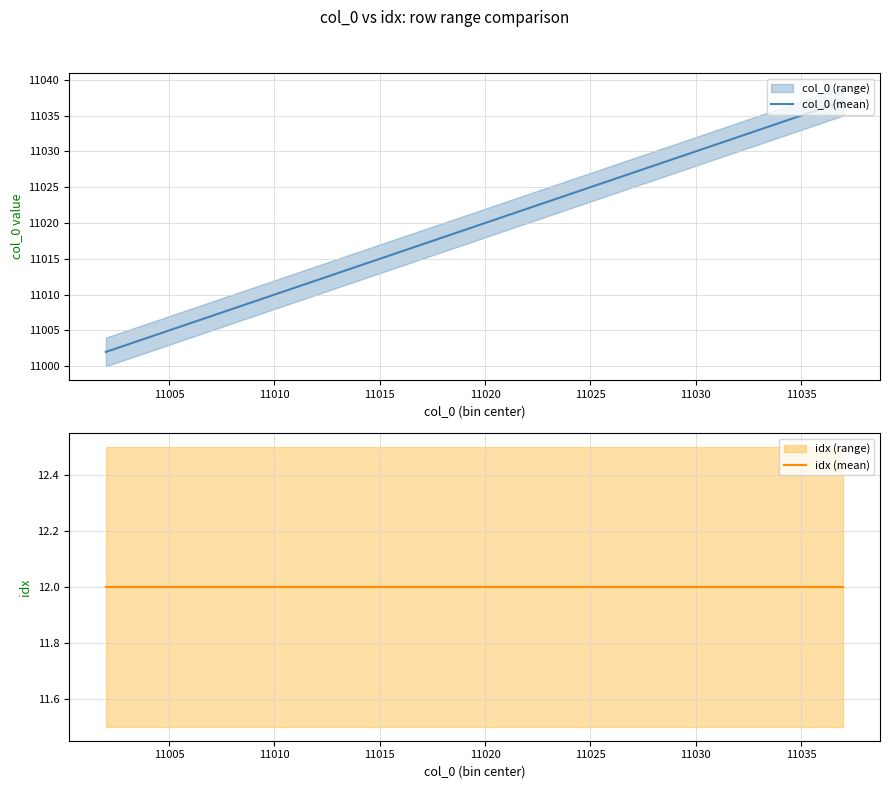

What is the minimum value for col_0 (mean)?

11002